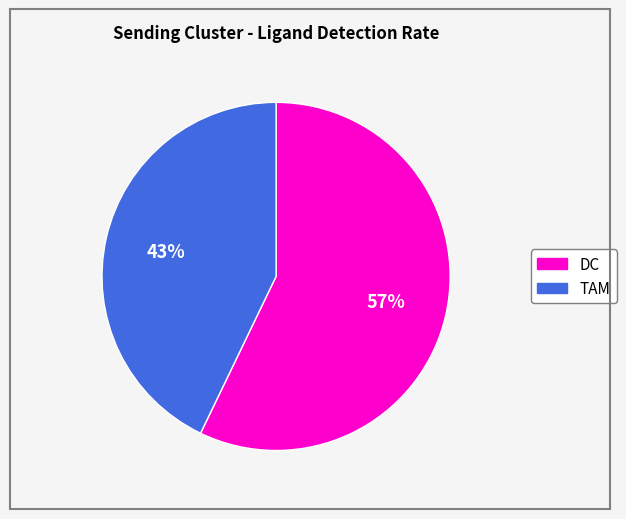

What percentage is the DC slice, to the nearest percent?

57%